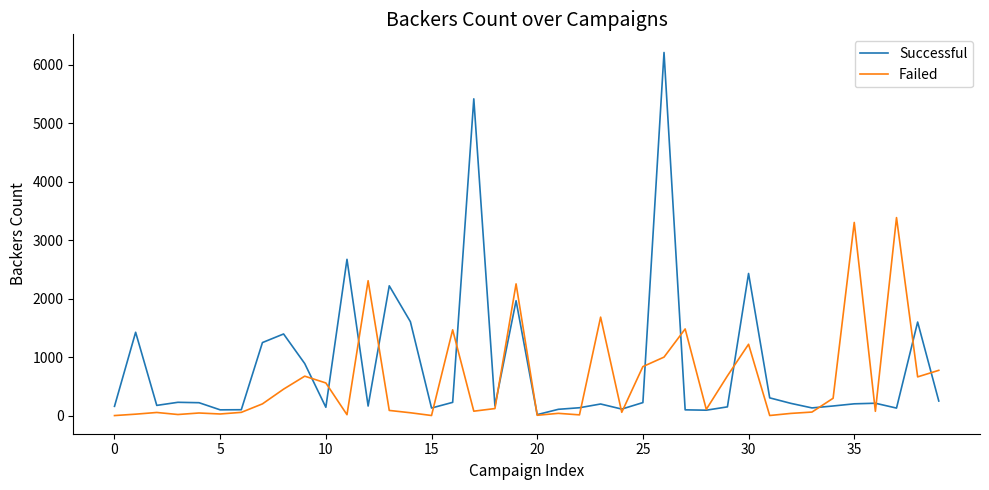

Which series has the widest spread of values?

Successful